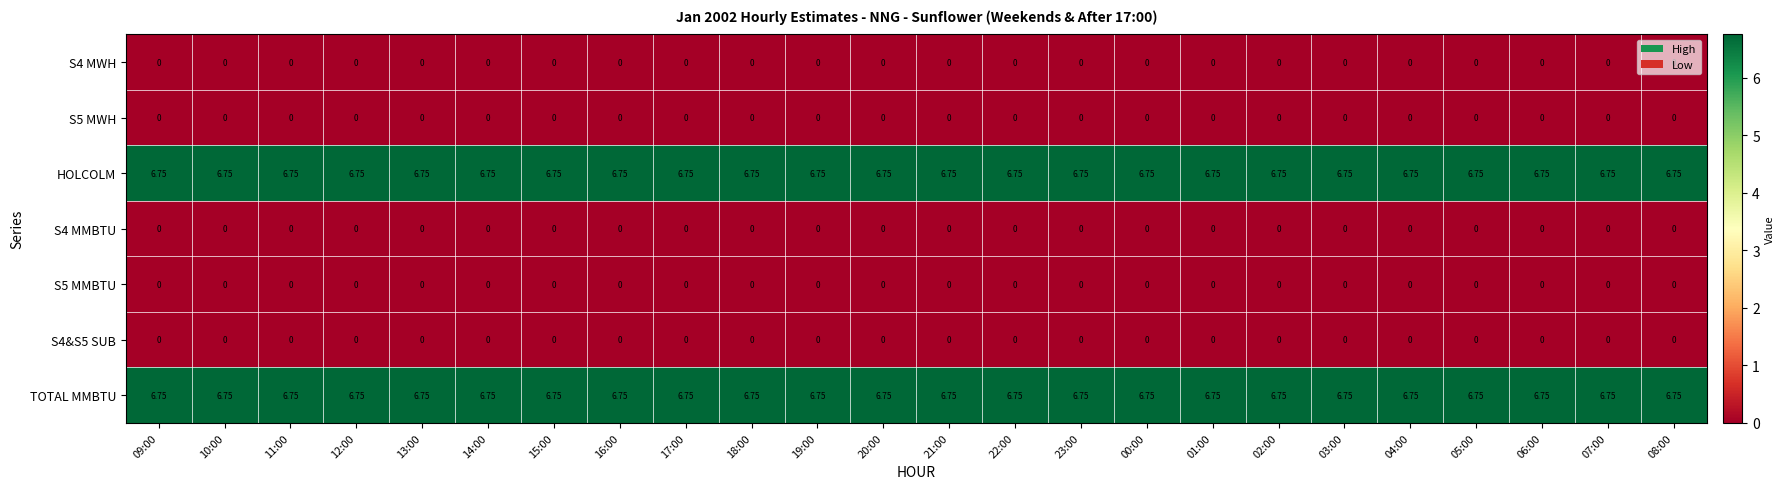

Count the number of categories in the chart.

24